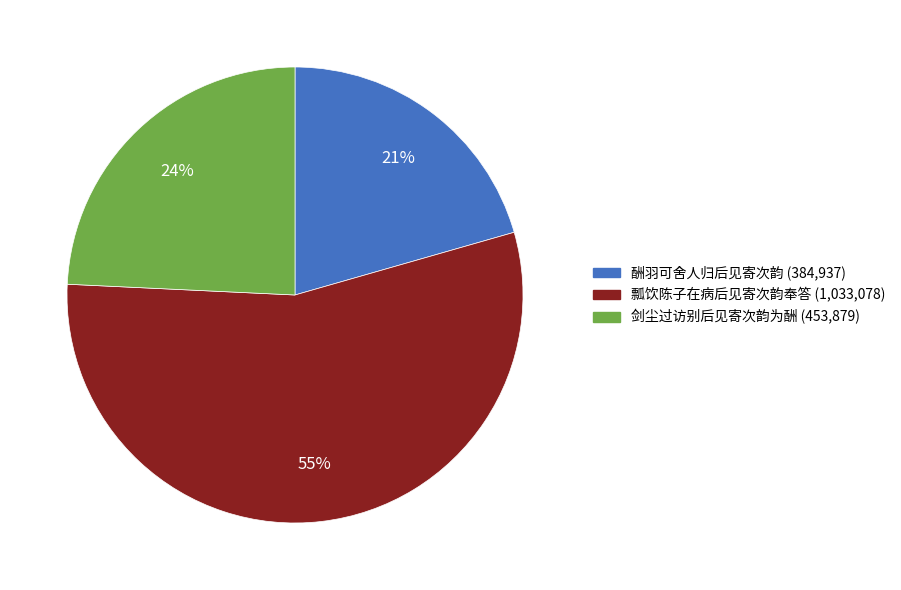

To the nearest percent, what portion does 酬羽可舍人归后见寄次韵 represent?

21%